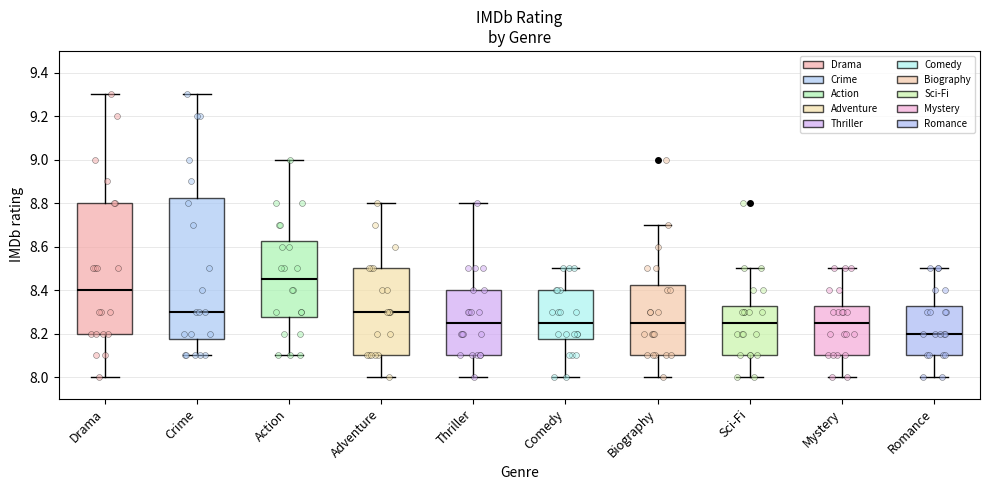

Reading left to right, transcribe this box plot: for each box, give where its median line is, the range the box spans, and where its two whiskers end, as read against the y-axis. The values are not printed on the chart, so give them approximately, as read against the axis.

Drama: median 8.40, box 8.20 to 8.80, whiskers 8.00 to 9.30
Crime: median 8.30, box 8.18 to 8.82, whiskers 8.10 to 9.30
Action: median 8.46, box 8.28 to 8.62, whiskers 8.10 to 9.00
Adventure: median 8.30, box 8.10 to 8.50, whiskers 8.00 to 8.80
Thriller: median 8.26, box 8.10 to 8.40, whiskers 8.00 to 8.80
Comedy: median 8.26, box 8.18 to 8.40, whiskers 8.00 to 8.50
Biography: median 8.26, box 8.10 to 8.42, whiskers 8.00 to 8.70
Sci-Fi: median 8.26, box 8.10 to 8.32, whiskers 8.00 to 8.50
Mystery: median 8.26, box 8.10 to 8.32, whiskers 8.00 to 8.50
Romance: median 8.20, box 8.10 to 8.32, whiskers 8.00 to 8.50